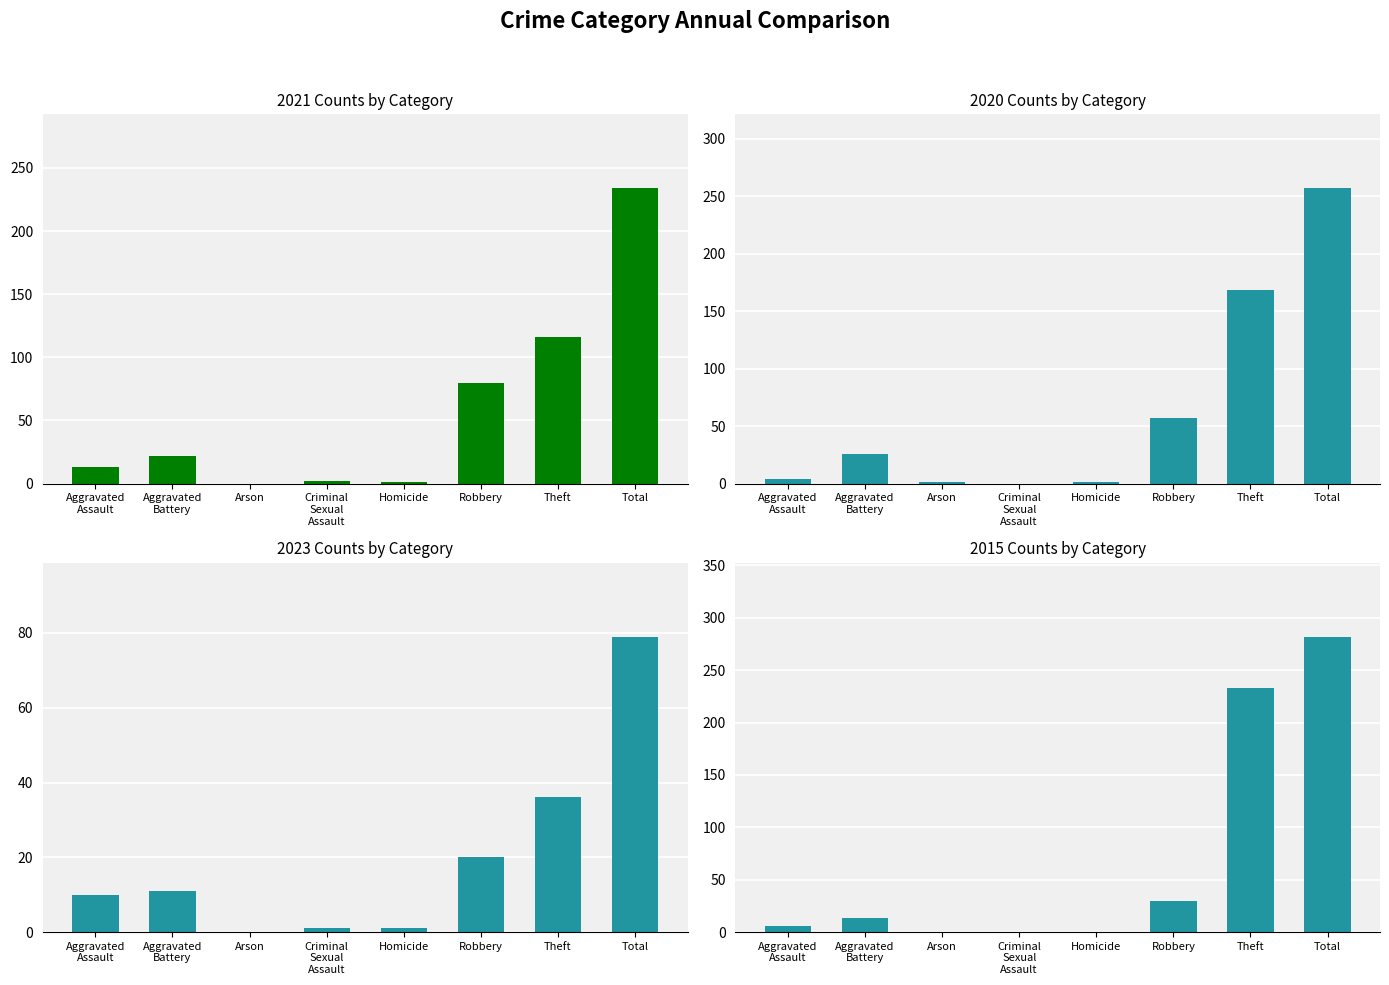

The value of 2020 at Criminal Sexual Assault is 0. True or false?

True